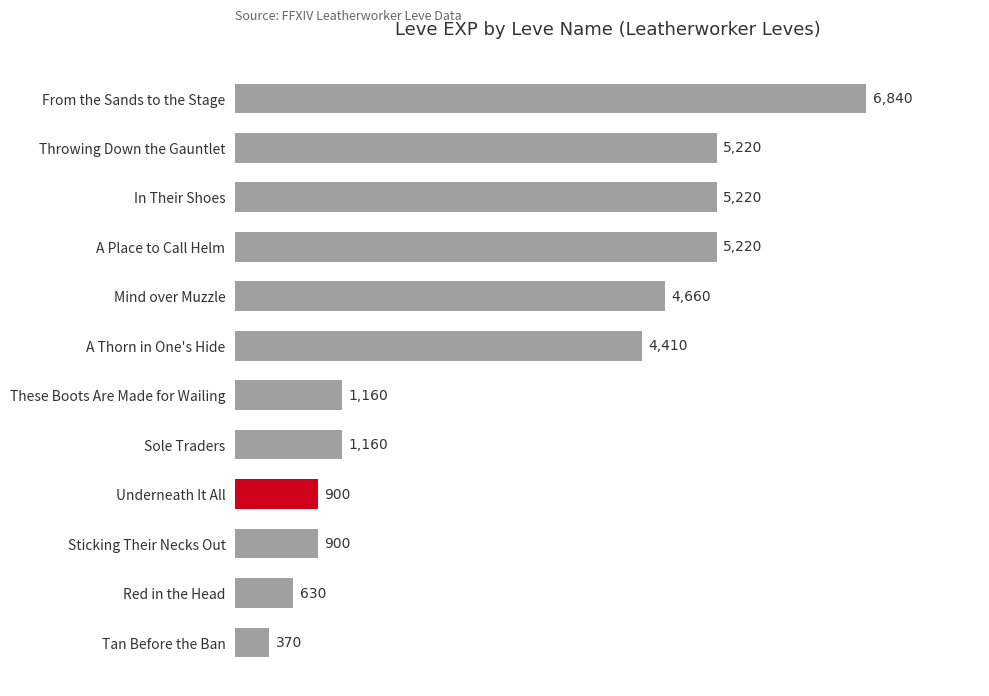

Is it true that the value at These Boots Are Made for Wailing is 689?

False